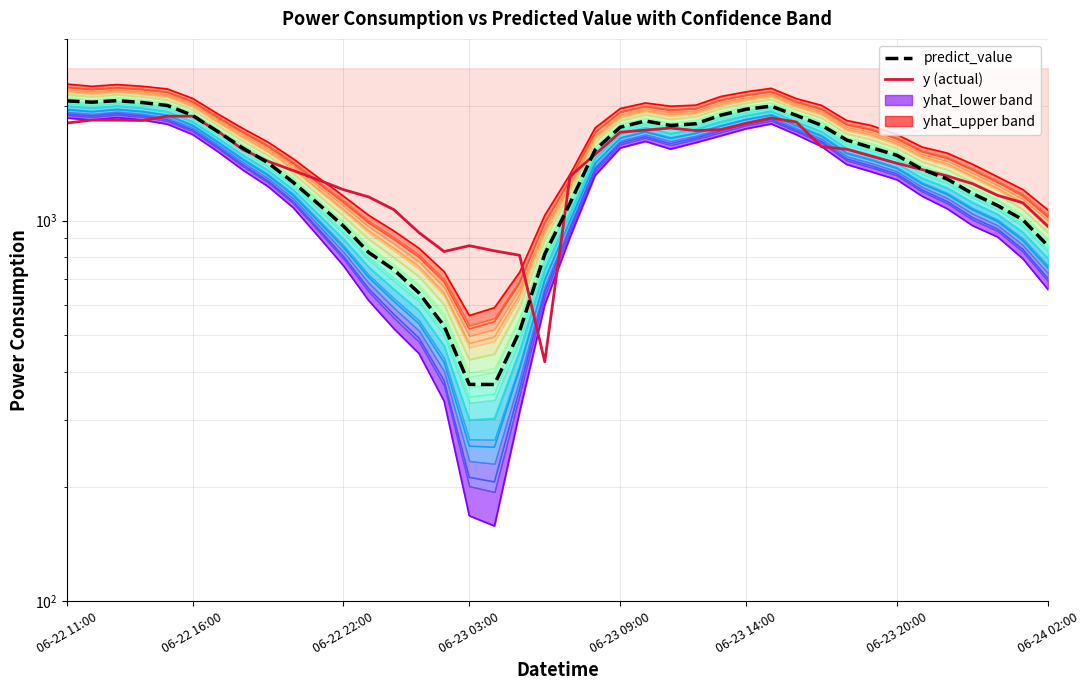

How many intersections are there between y (actual) and level_9?

2